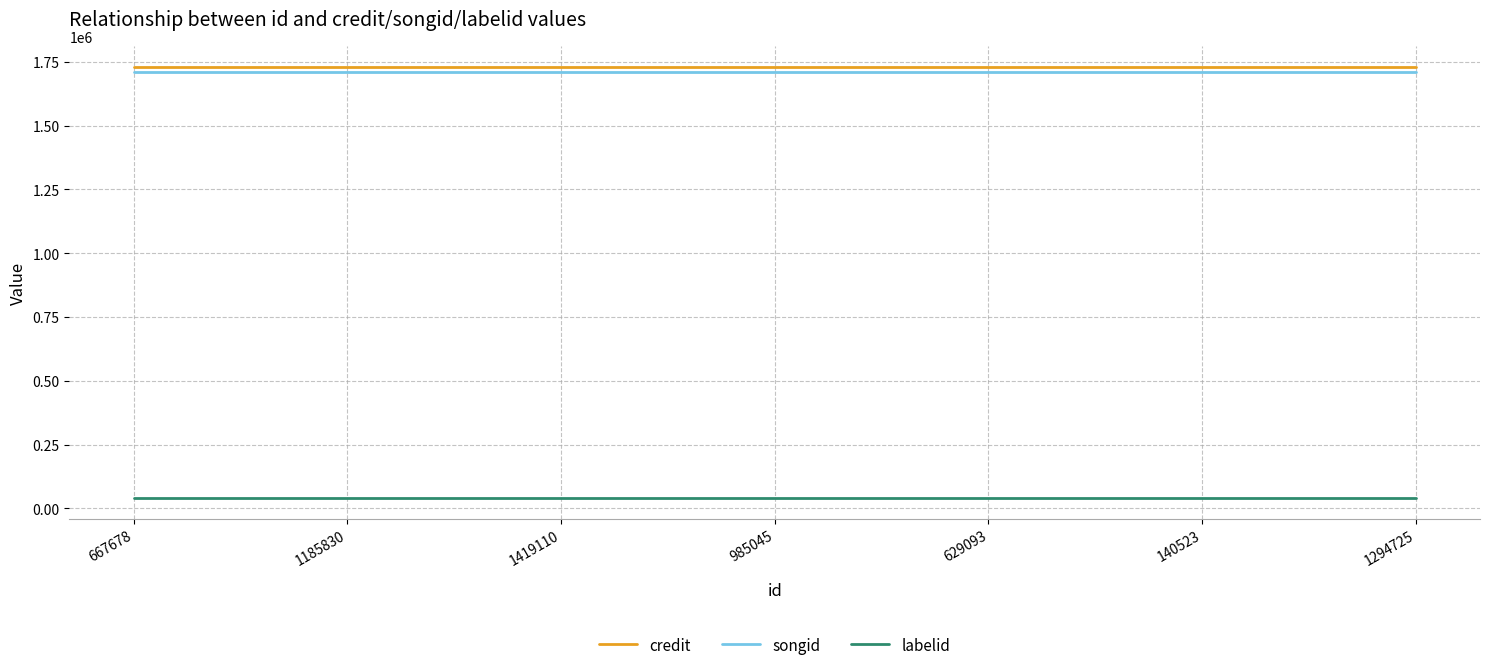

The credit series shows 1068443 at 667678. True or false?

False